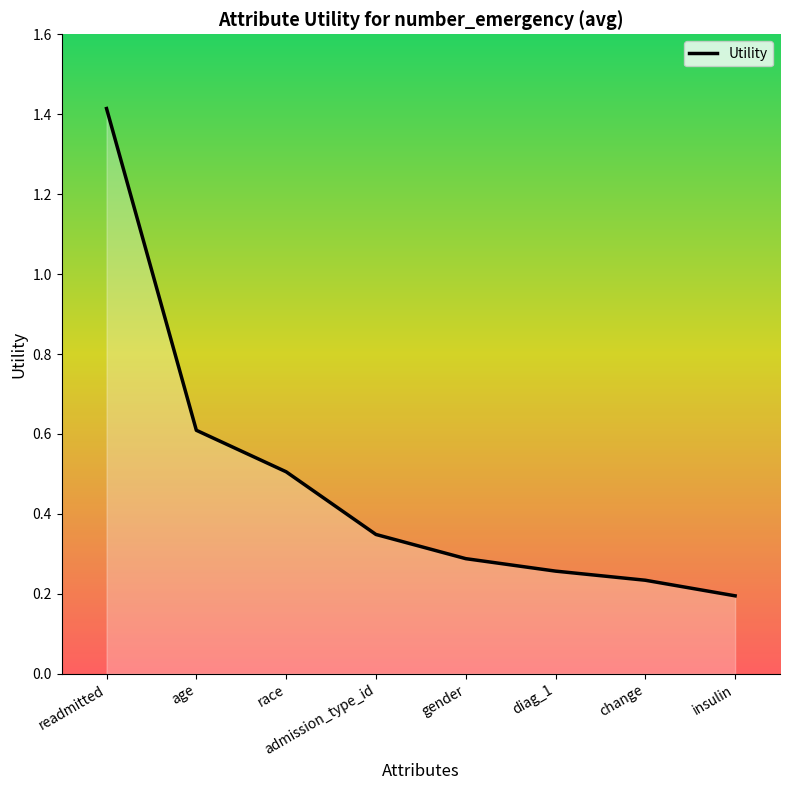

What is the sum of all values?

3.9